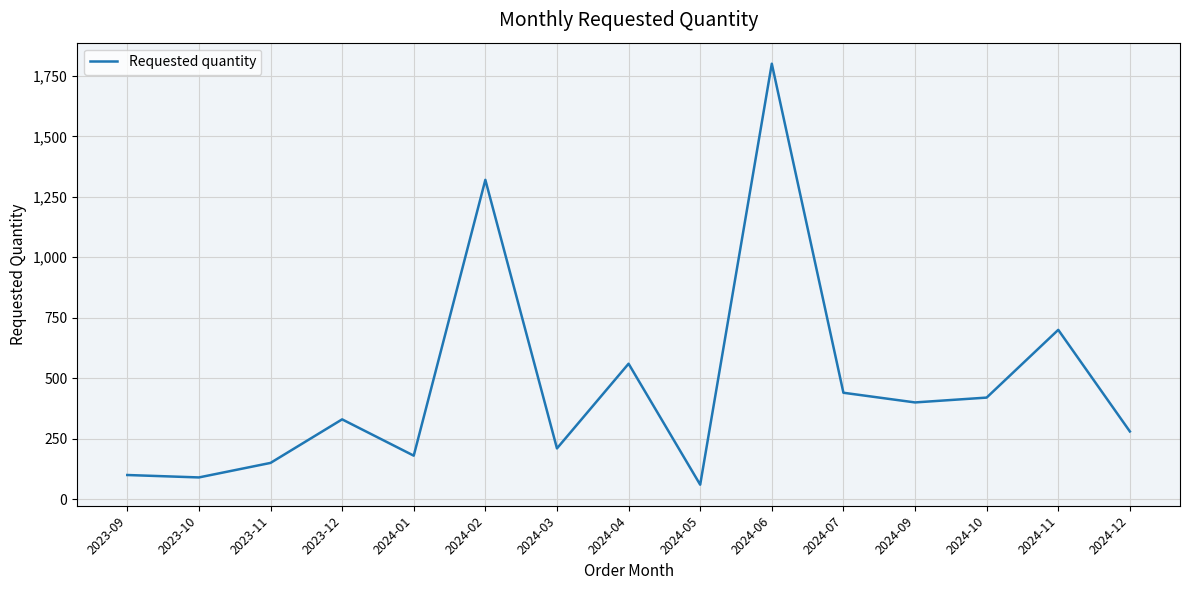

Reading left to right, list all the values displayed in this chart.

100	90	150	330	180	1320	210	560	60	1800	440	400	420	700	280